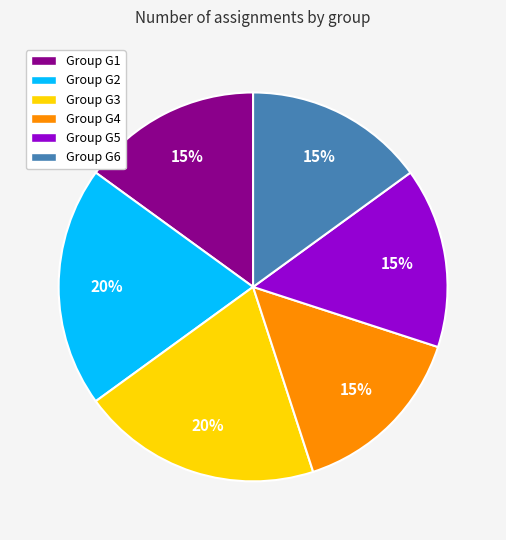

How many slices are in this pie chart?

6